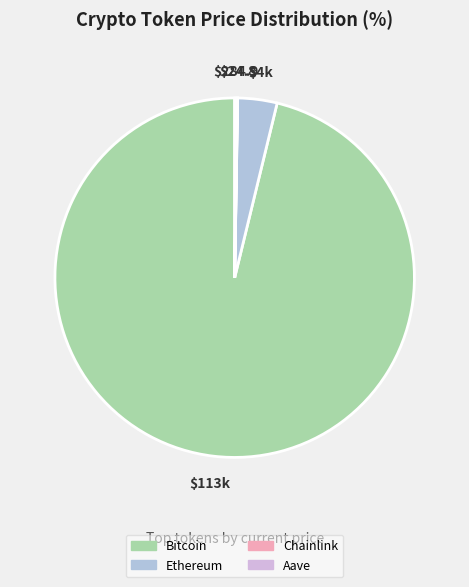

What is the largest slice in the pie chart?

Bitcoin